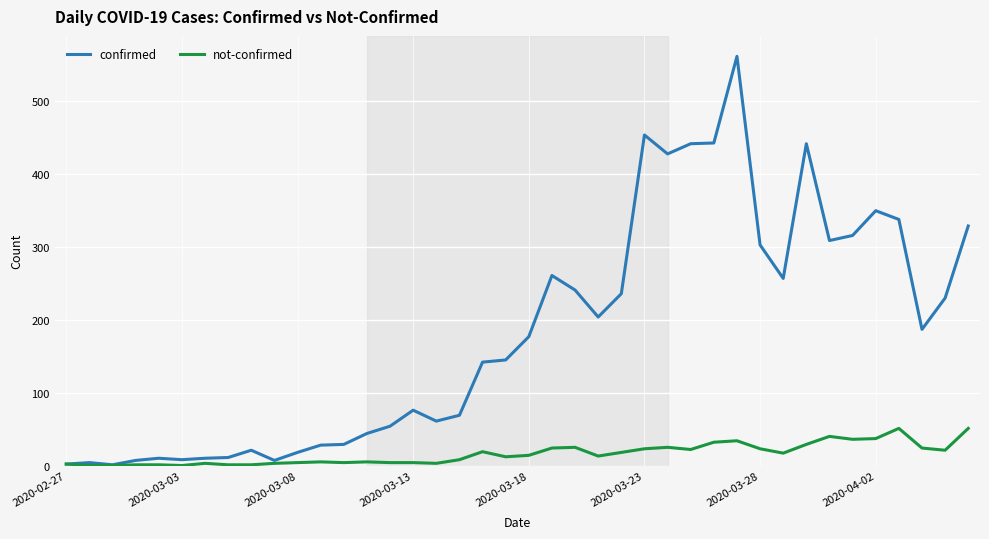

Which series has the largest range (max minus min)?

confirmed